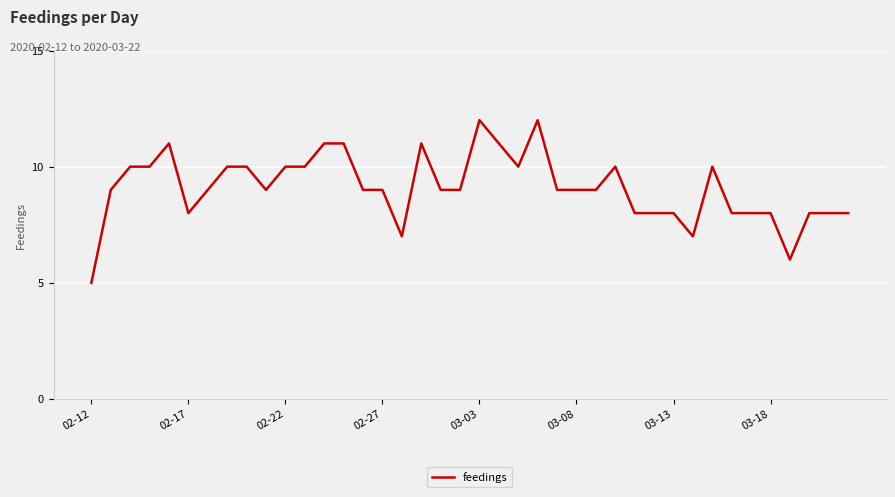

What is the smallest value displayed?

5